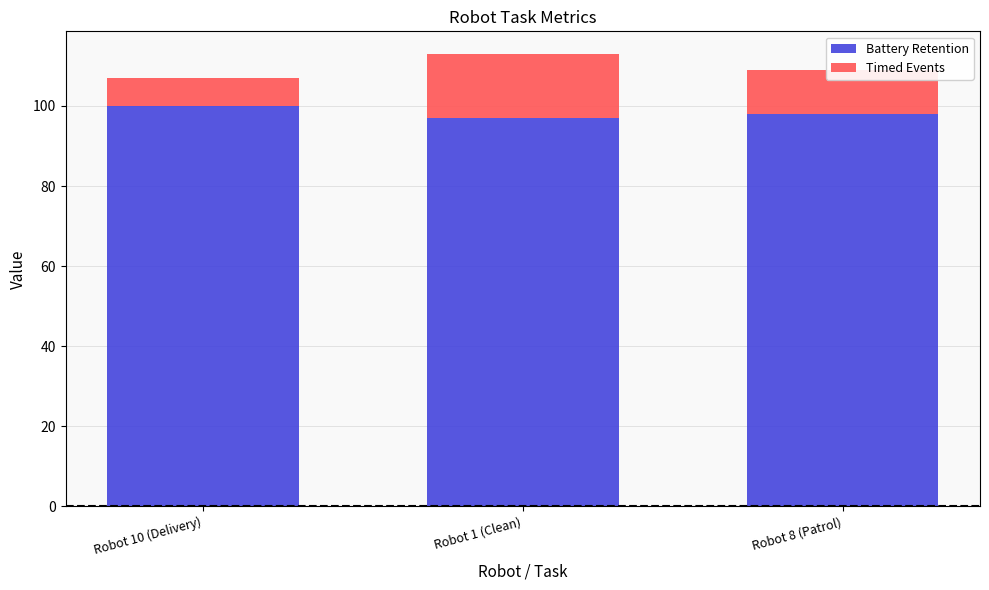

What is the maximum value for Battery Retention?

100